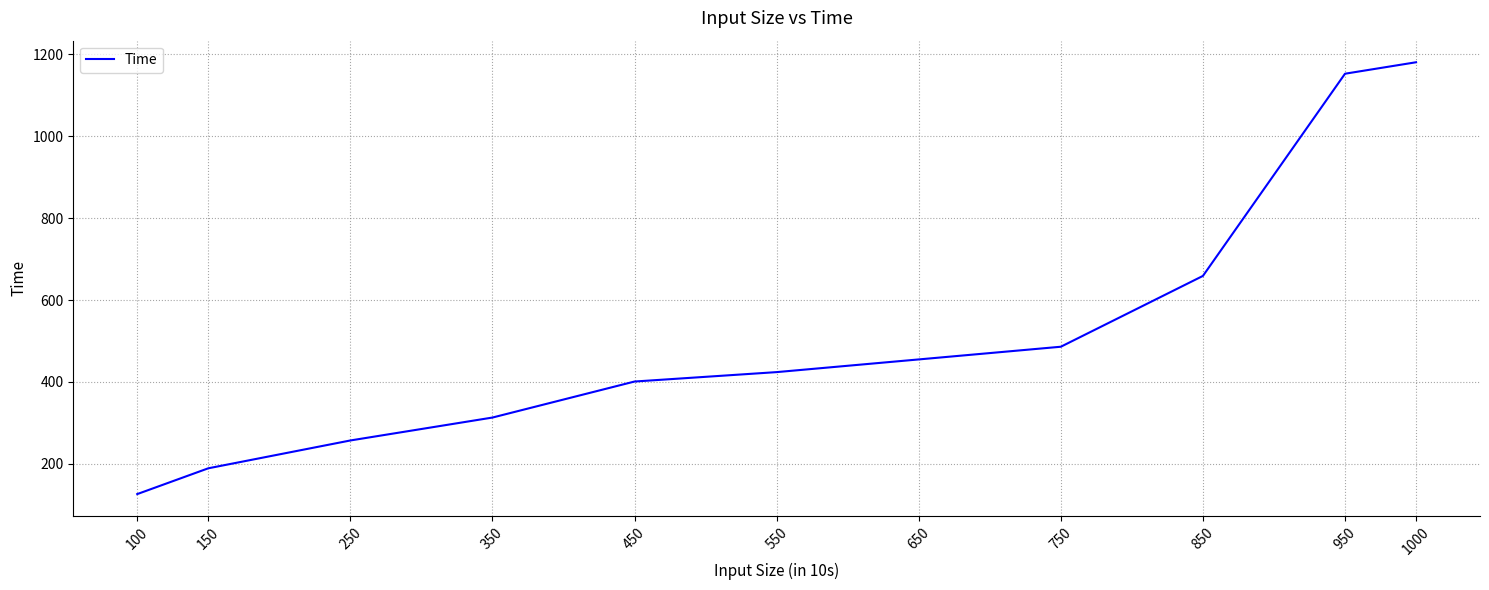

What is the minimum value shown in the chart?

126